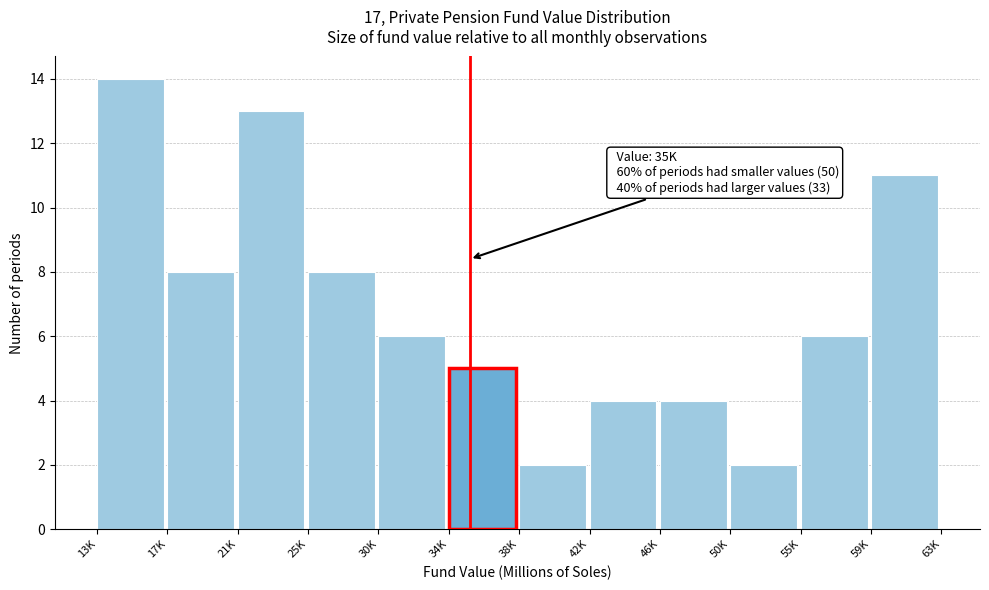

Reading left to right, list all the values displayed in this chart.

13K=14	17K=8	21K=13	25K=8	30K=6	34K=5	38K=2	42K=4	46K=4	50K=2	55K=6	59K=11